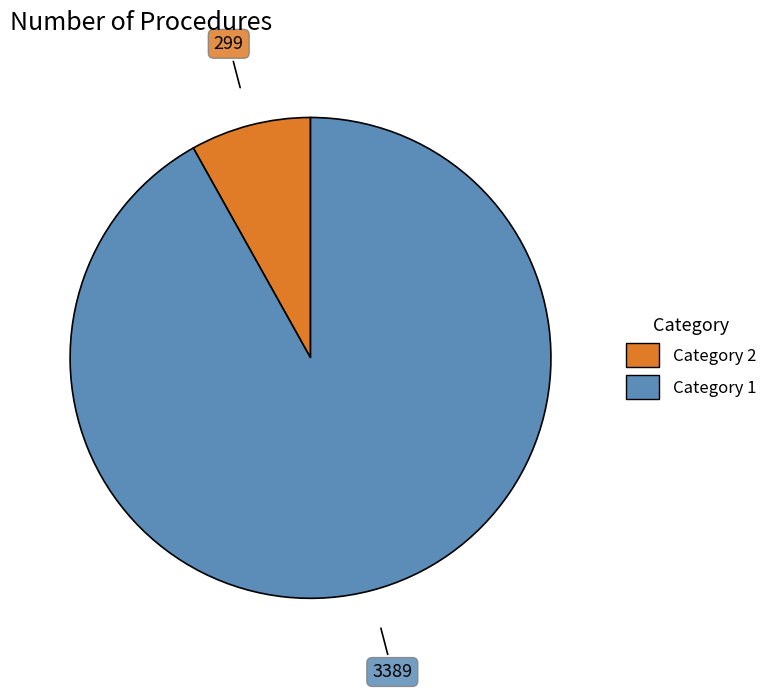

Does any single category account for the majority?

Yes